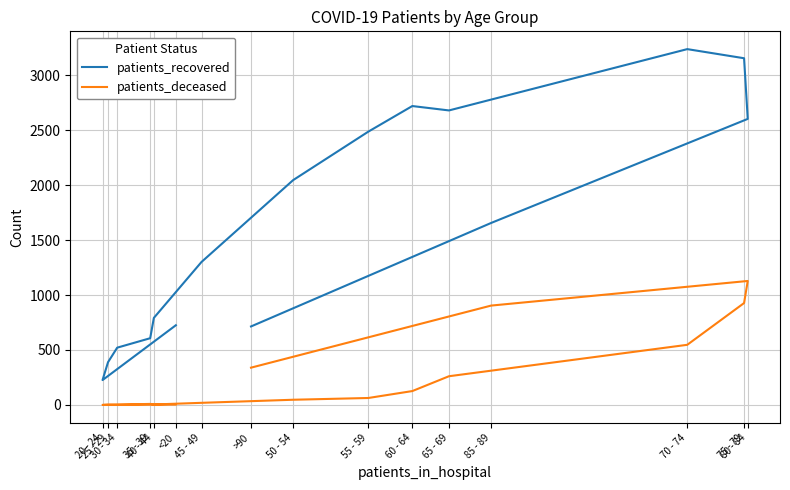

Rank the series at 40 - 44 from highest to lowest value.

patients_recovered, patients_deceased